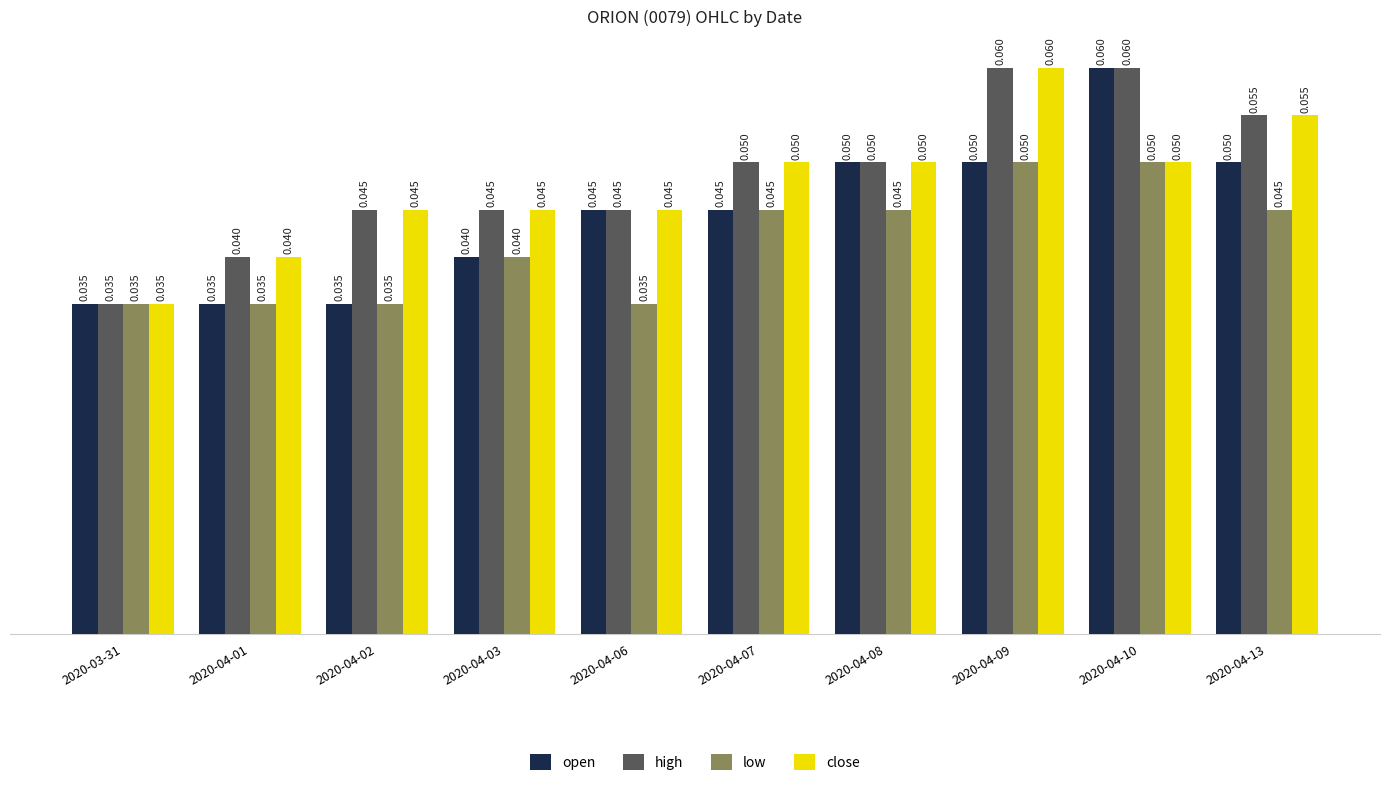

Is the value of open at 2020-04-07 greater than the value of low at 2020-04-02?

Yes